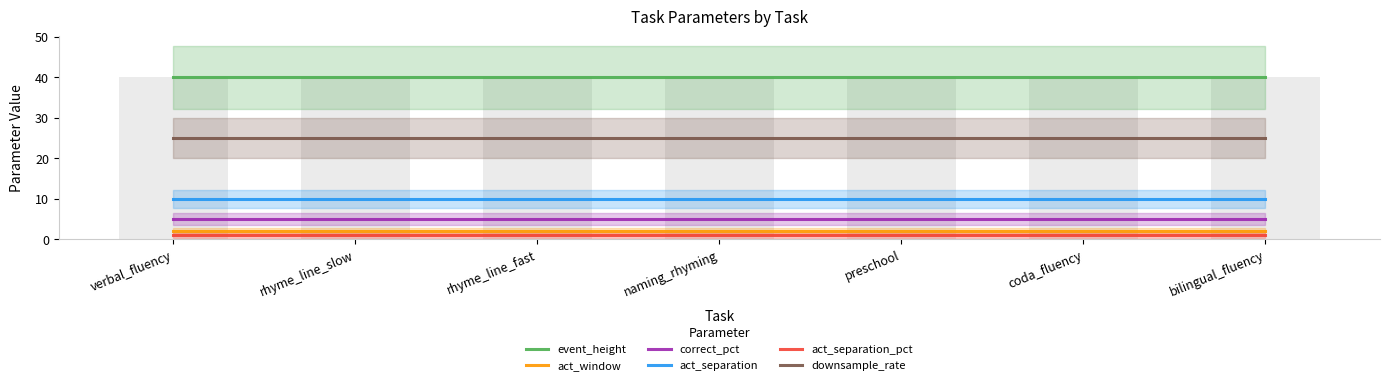

True or false: act_window has a value of 2 at rhyme_line_fast.

True